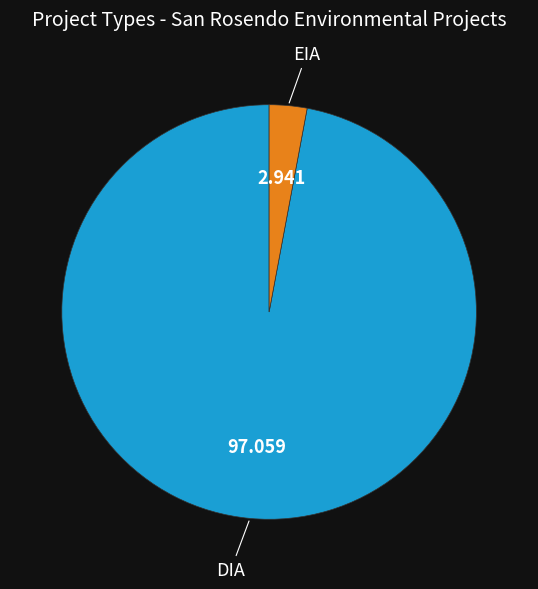

Which category has the biggest portion of the pie?

DIA